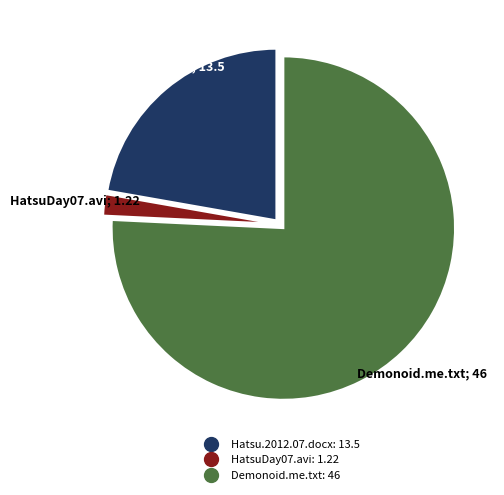

Does any single category account for the majority?

Yes